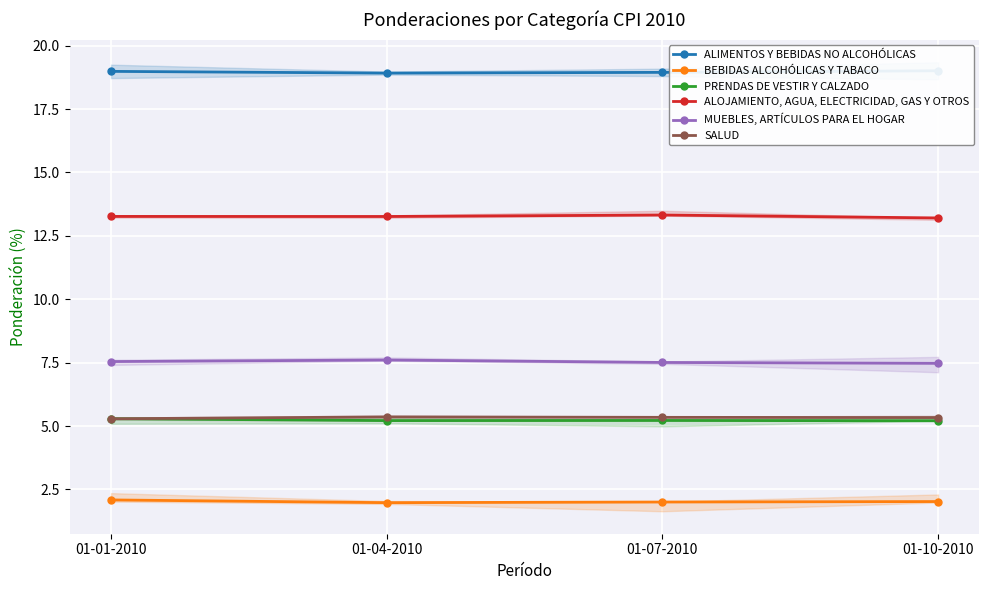

What is the spread (max minus min) of values at 01-04-2010?

16.9